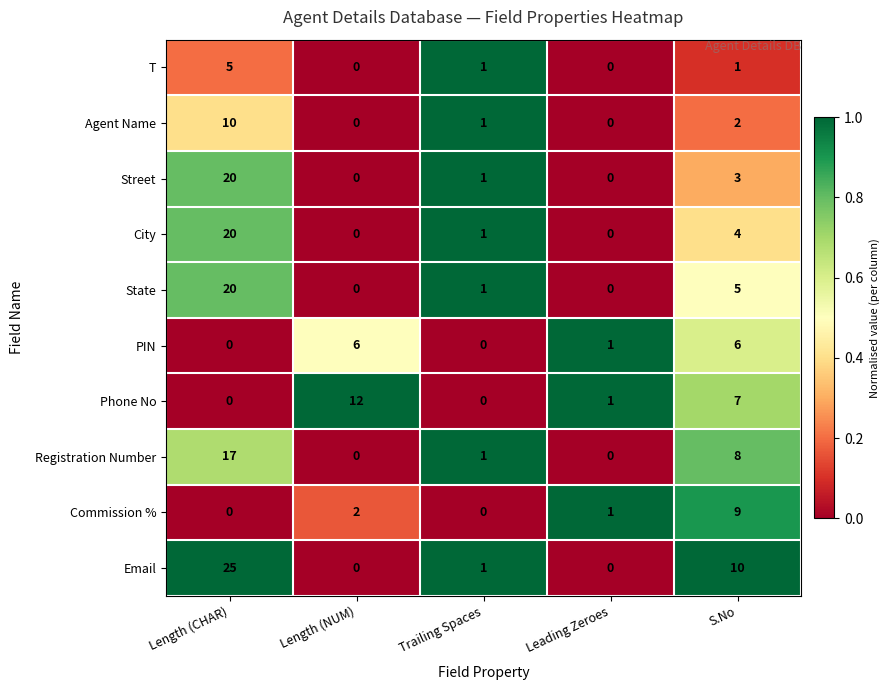

Is the value of Registration Number at Length (CHAR) greater than the value of Street at Length (CHAR)?

No